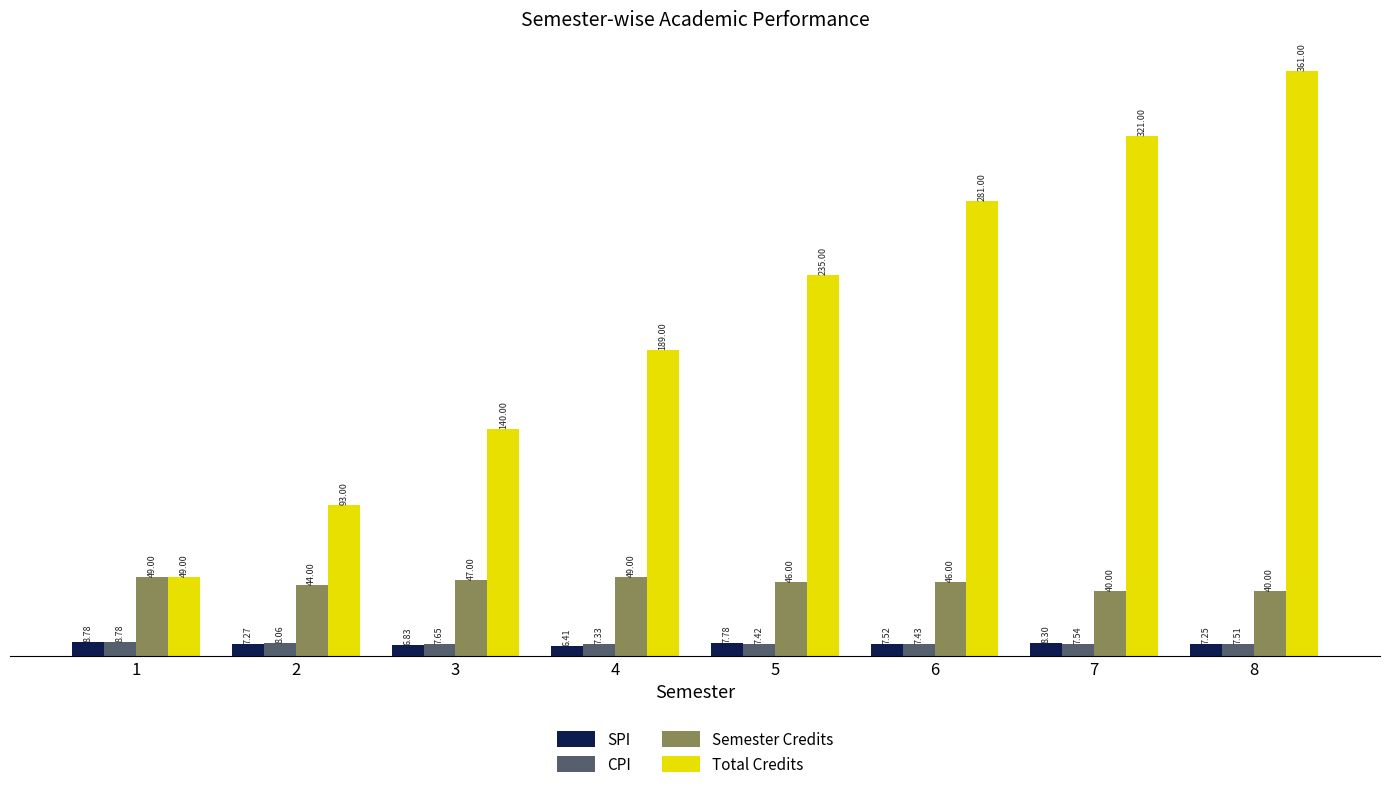

Where is SPI nearest to the value 7?

3